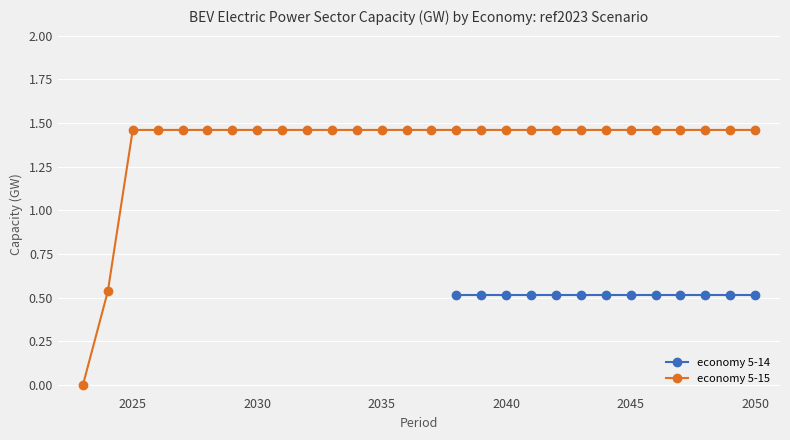

True or false: economy 5-14 has a value of 0.5 at 2041.

True